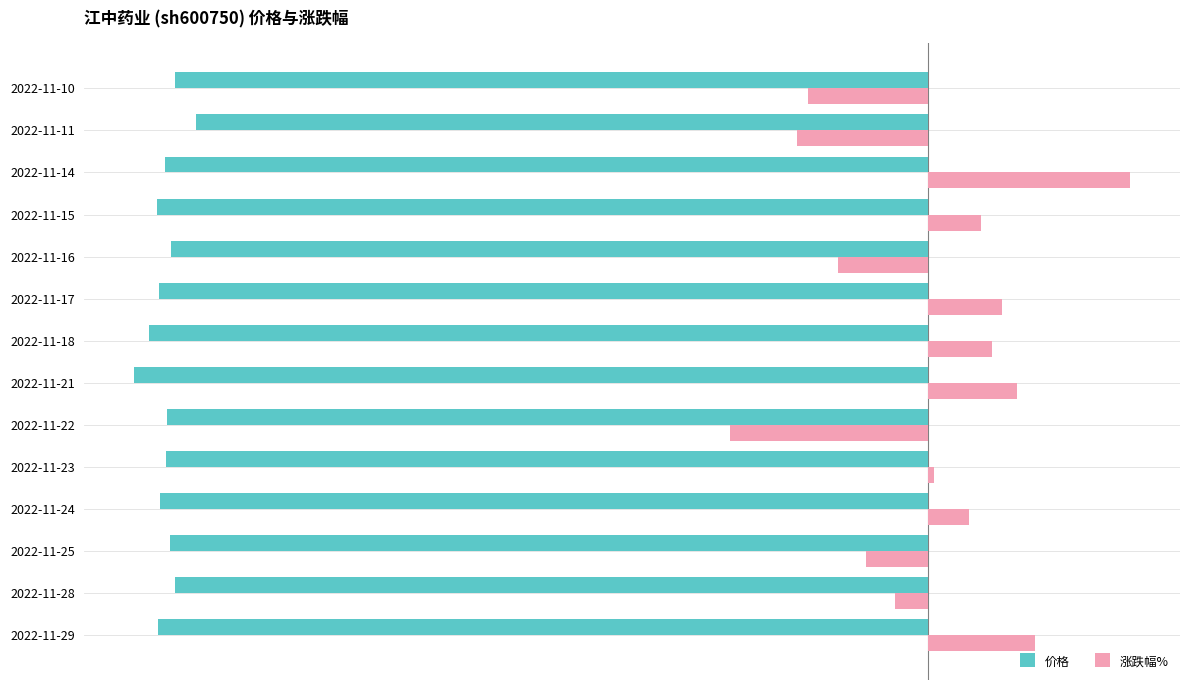

Which series has the largest range (max minus min)?

涨跌幅%